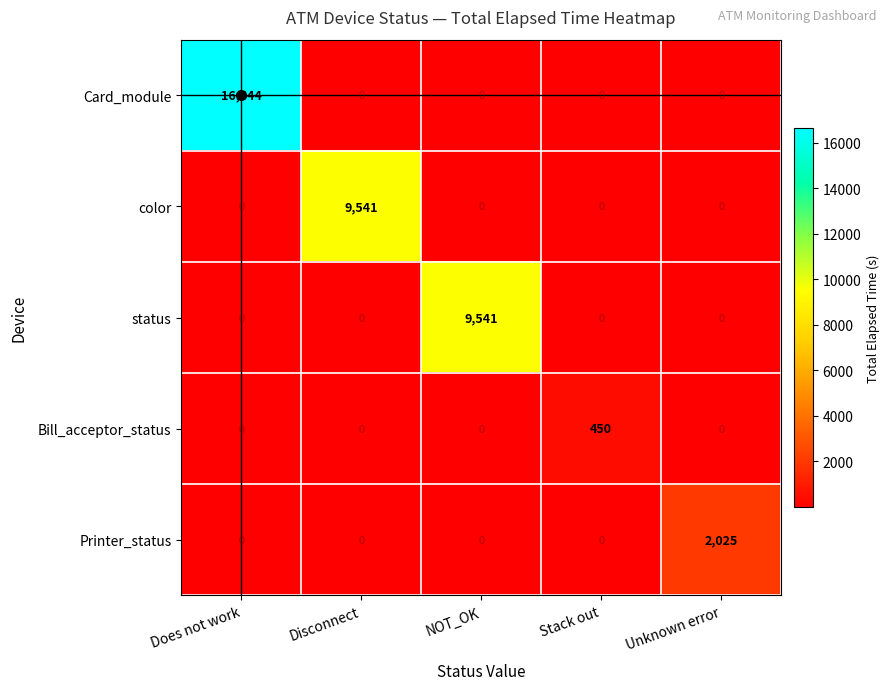

Which series has the largest range (max minus min)?

Card_module